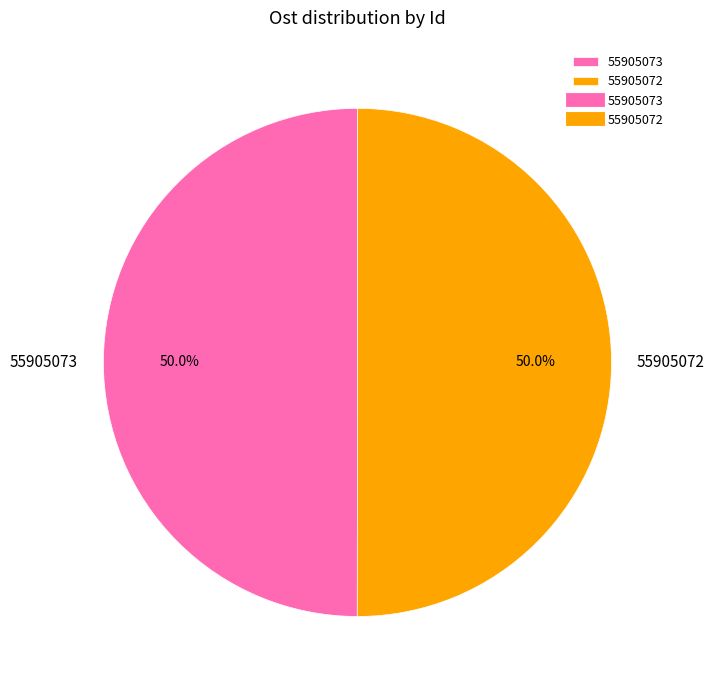

True or false: 55905073 accounts for 50% of the total.

True